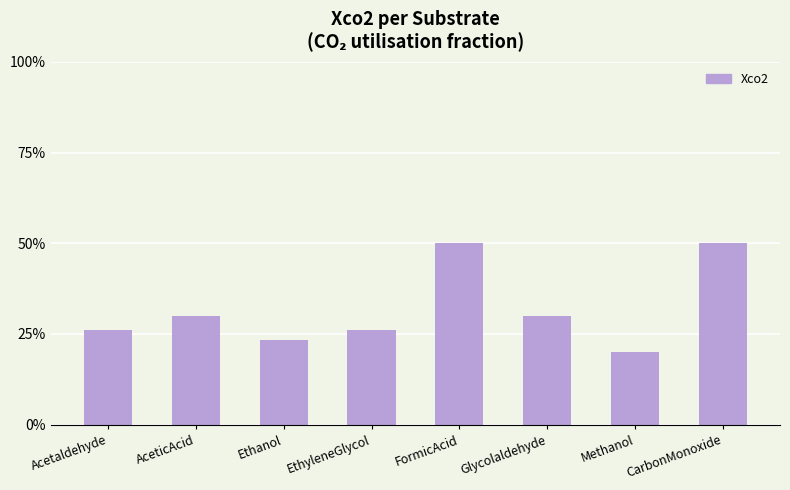

Read the value at CarbonMonoxide.

0.5